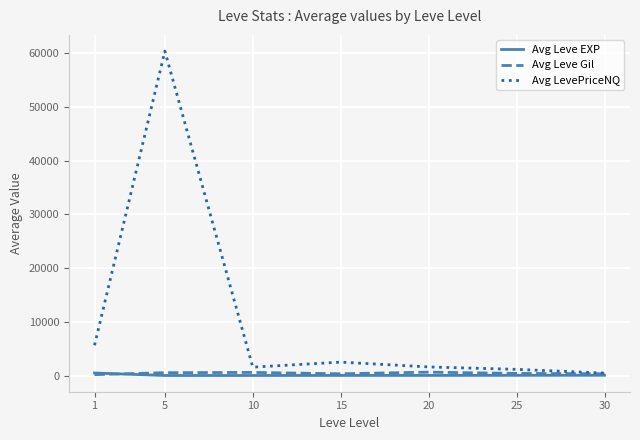

The Avg LevePriceNQ series shows 450.1 at 30. True or false?

True